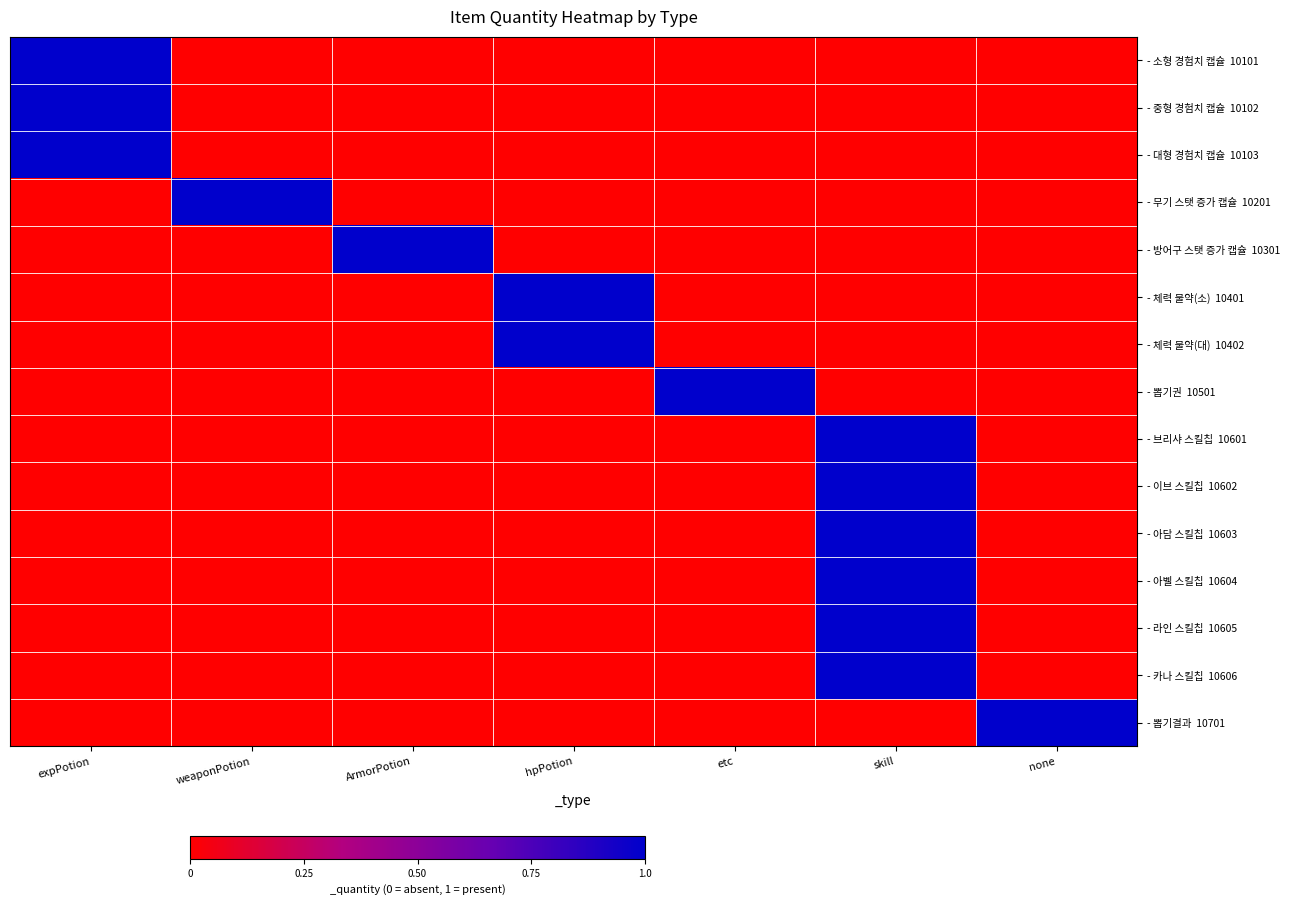

Which series has the widest spread of values?

- 소형 경험치 캡슐 10101